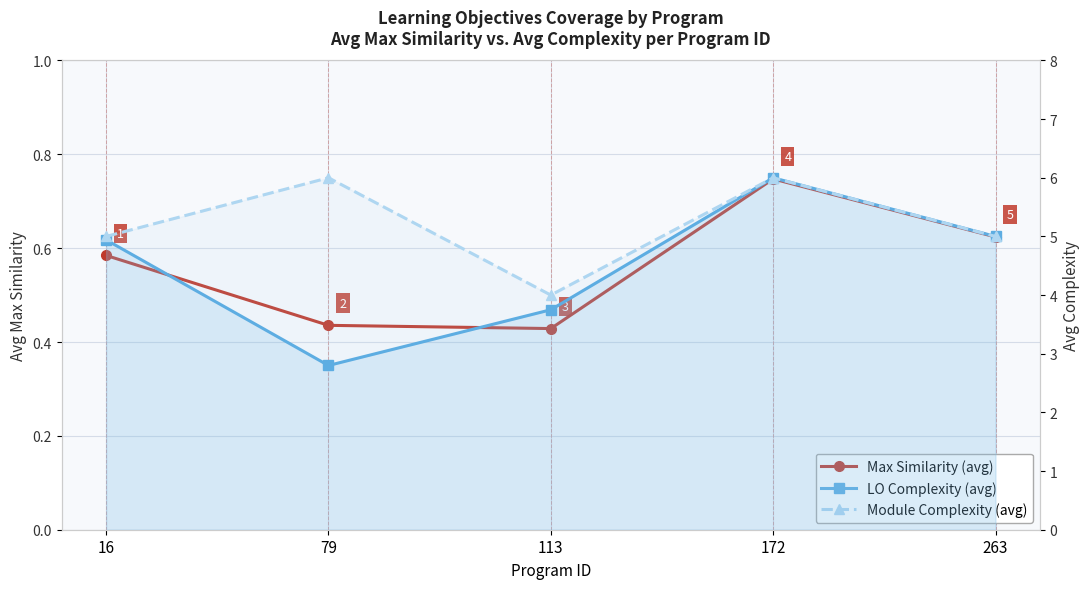

What is the value of the LO Complexity (avg) point at the 5th from the left?

5.0